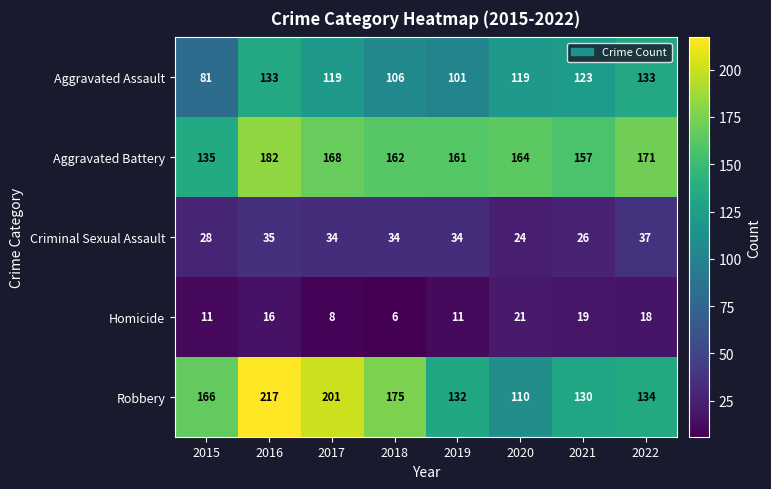

At 2016, list the series in order from smallest to largest.

Homicide, Criminal Sexual Assault, Aggravated Assault, Aggravated Battery, Robbery